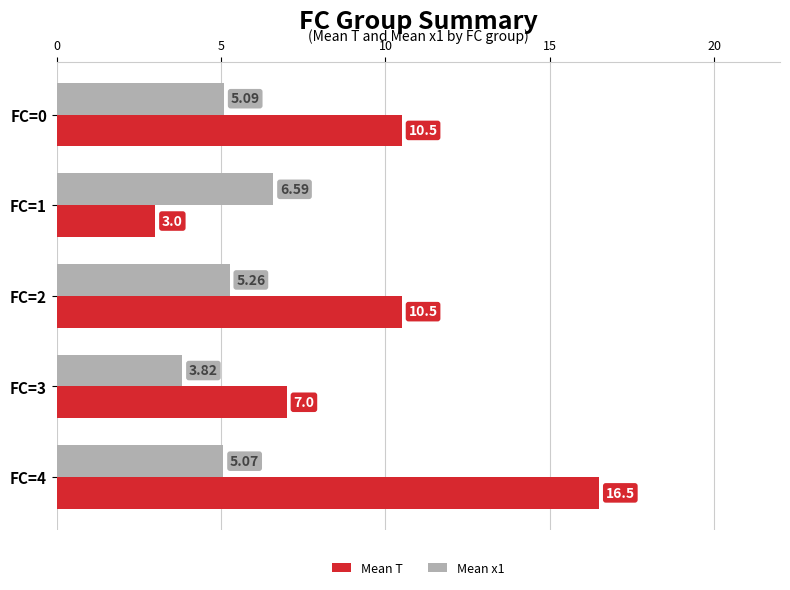

What is the difference between the maximum and second lowest values in the Mean T series?

9.5